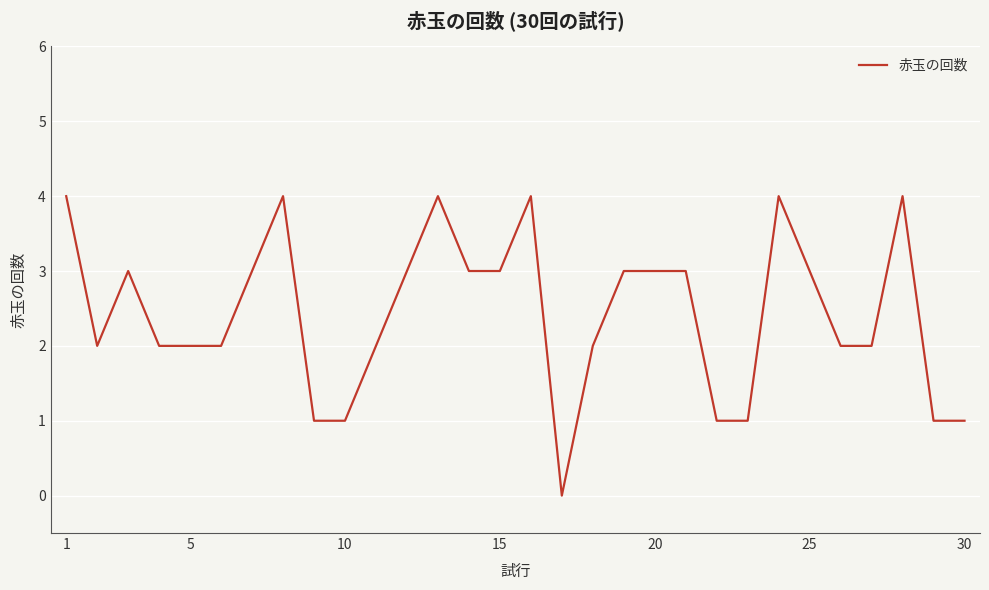

What is the difference between the maximum and minimum values?

4